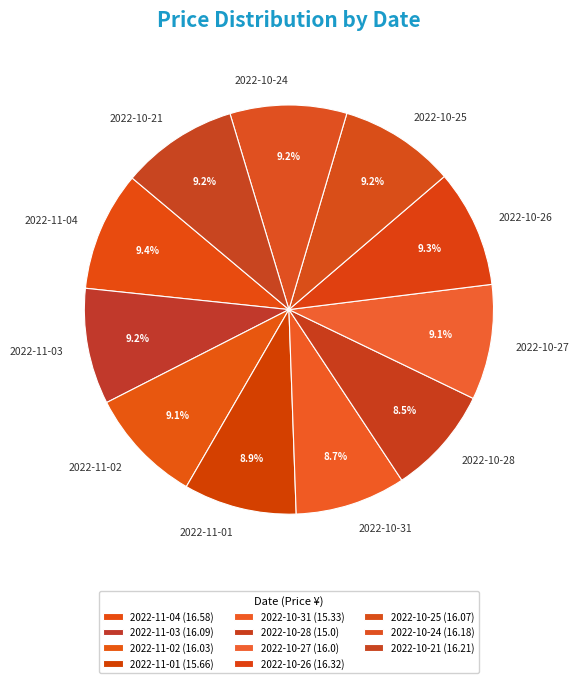

How many segments does this pie chart have?

11